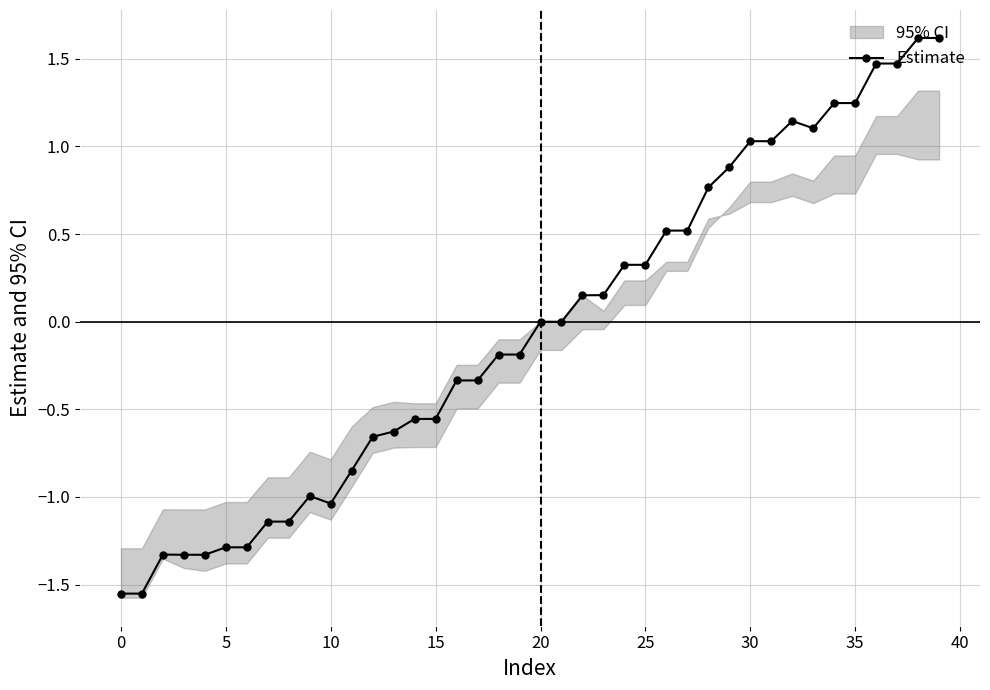

True or false: Estimate has more than 0 interior local peaks.

True